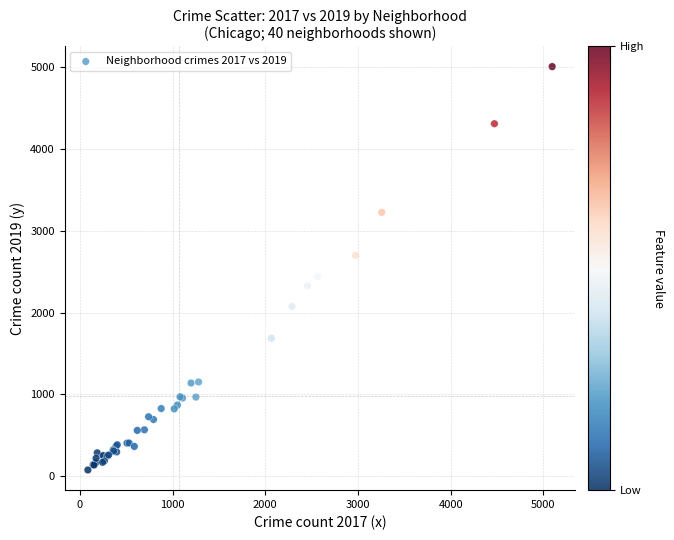

What Y value in the scatter plot is closest to 2542?

2441